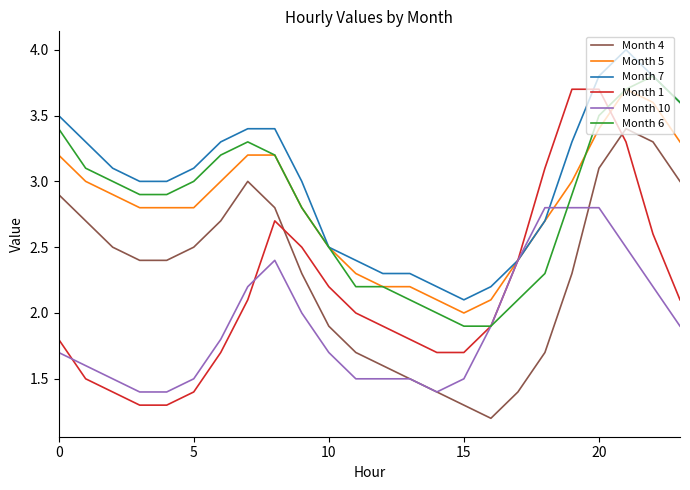

At how many categories does at least one series exceed 1?

24